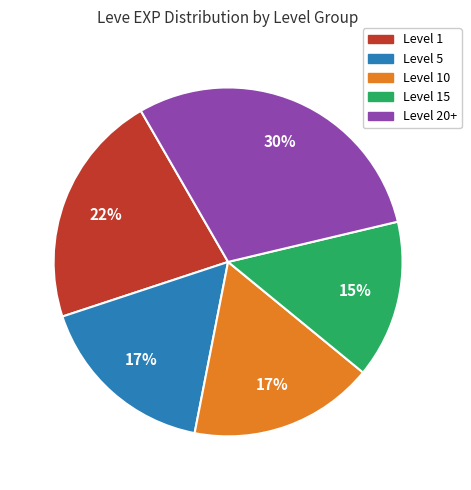

Is there a majority slice in this chart?

No